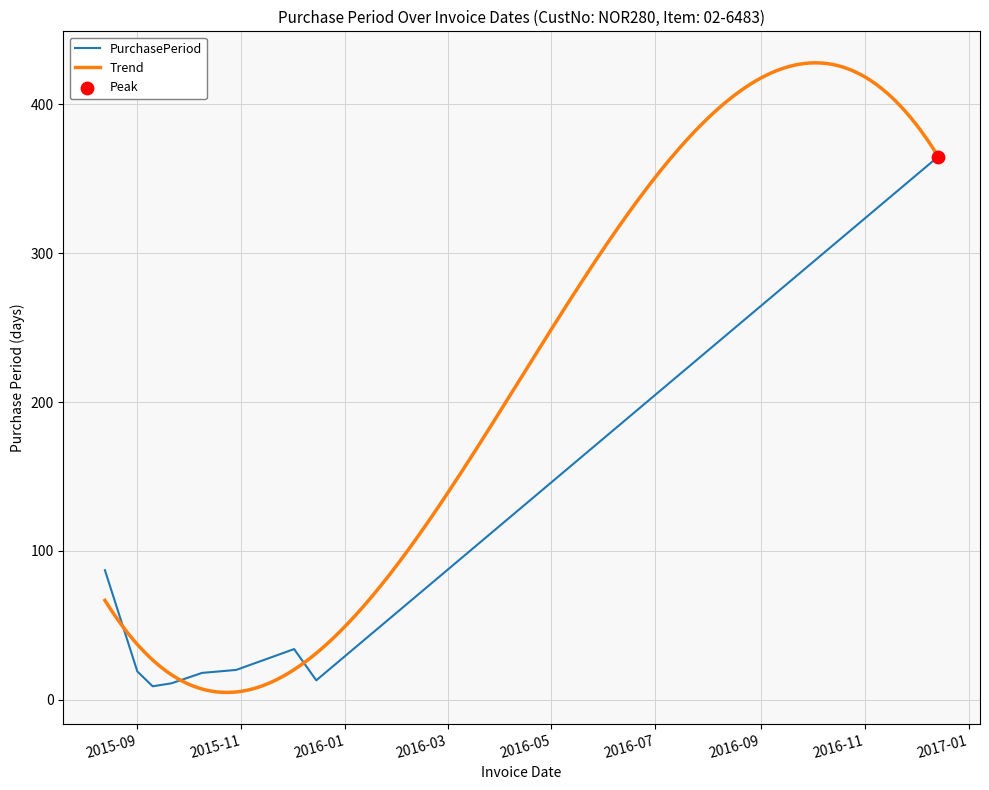

What is the change in value from 2015-08-13 to 2015-12-02?

-53